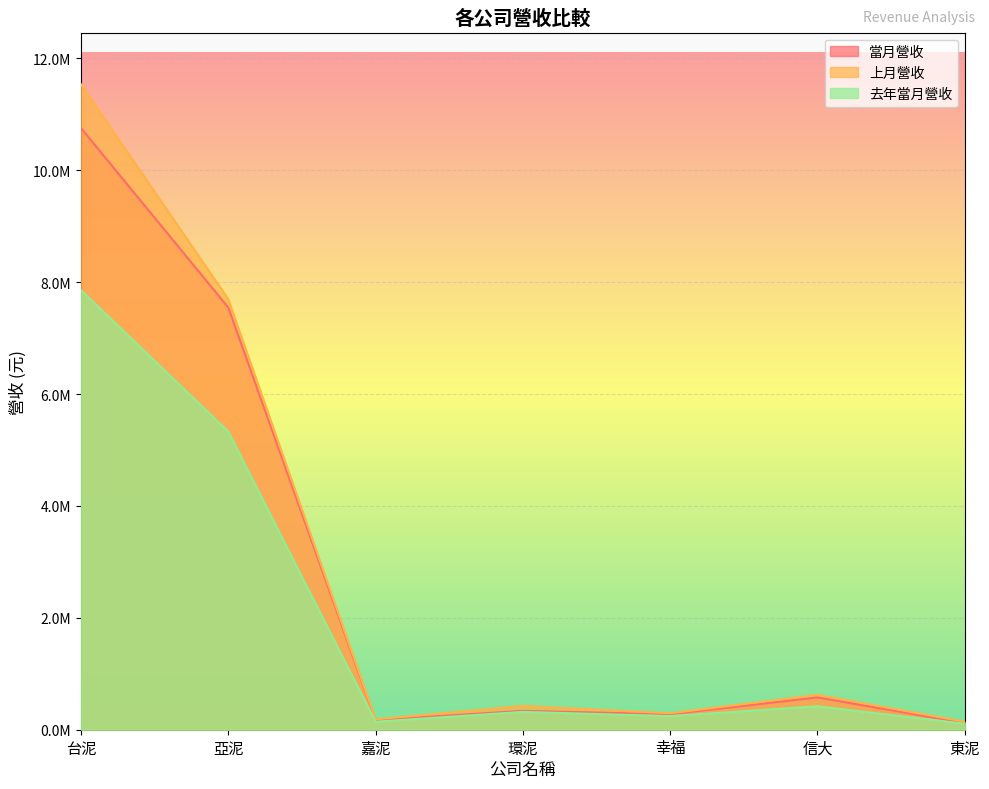

What is the label of the 3rd point from the left?

嘉泥